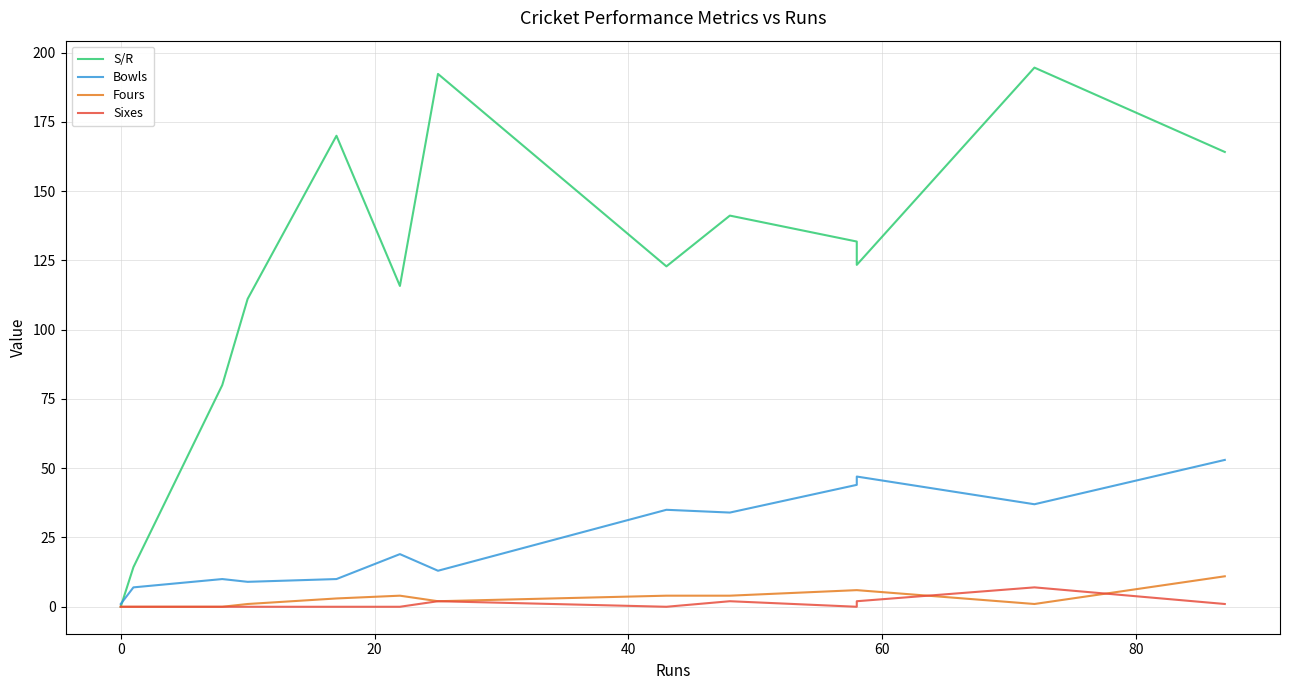

List the series in order of their peak value, lowest first.

Sixes, Fours, Bowls, S/R